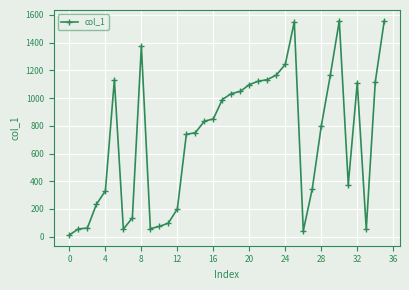

True or false: the data has more than 2 interior local peaks.

True